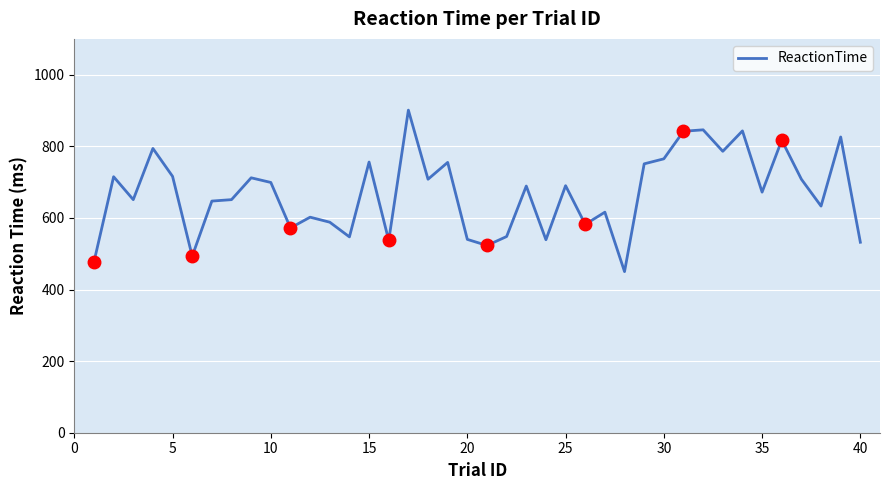

What is the minimum value for ReactionTime?

450